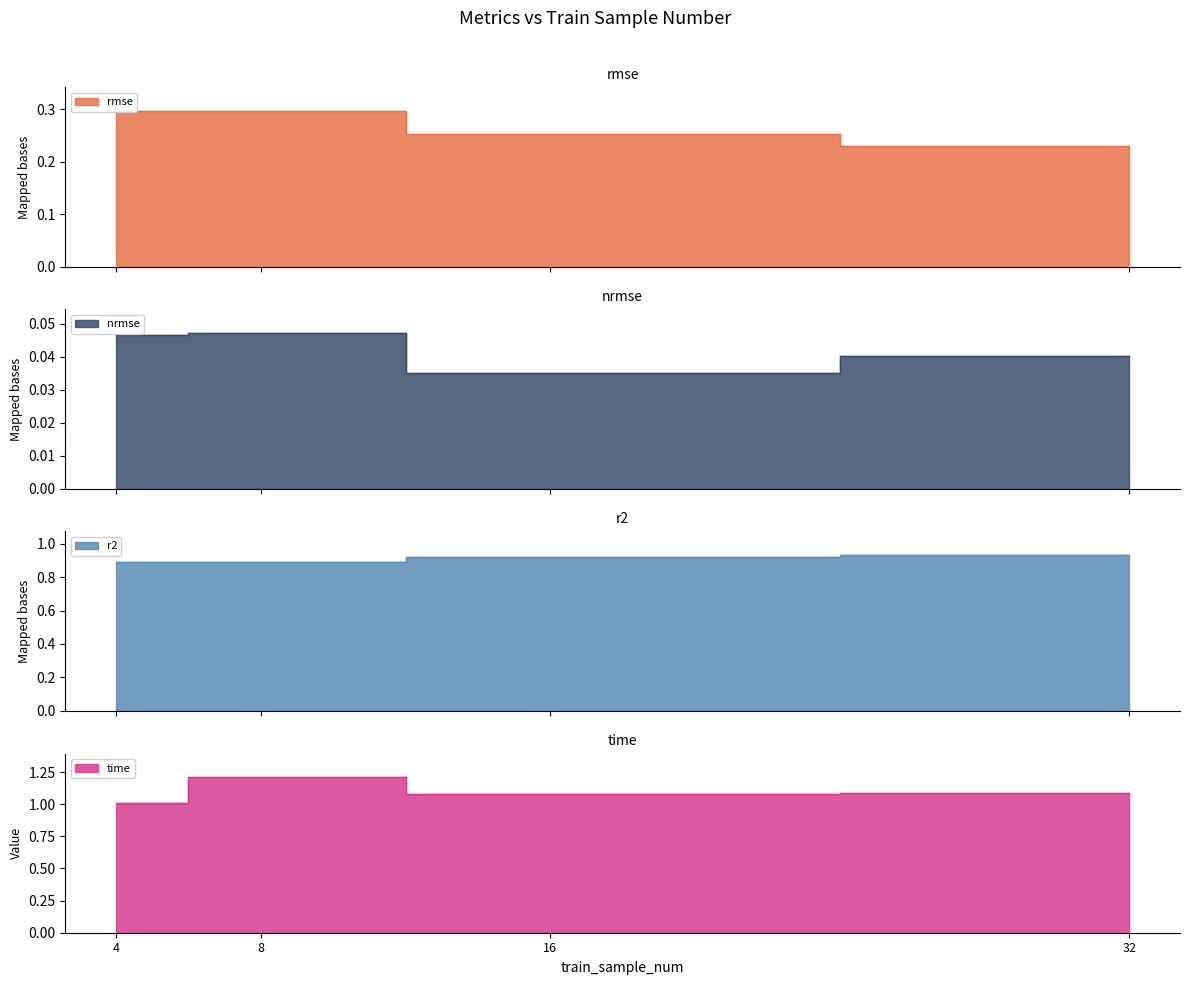

At which label does r2 reach its peak?

32